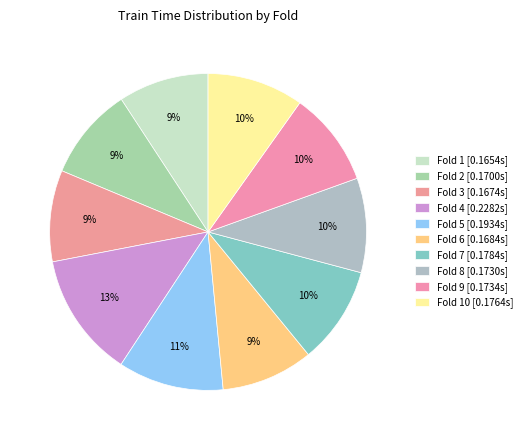

How many segments does this pie chart have?

10